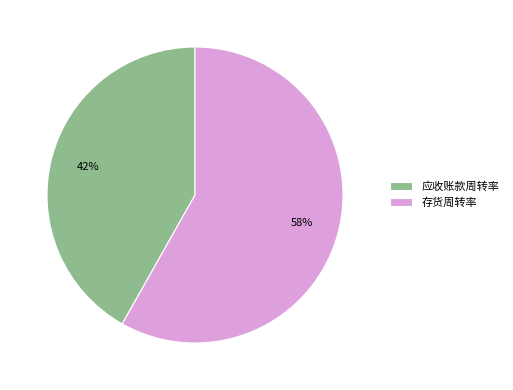

Rank the categories by value from highest to lowest.

存货周转率, 应收账款周转率